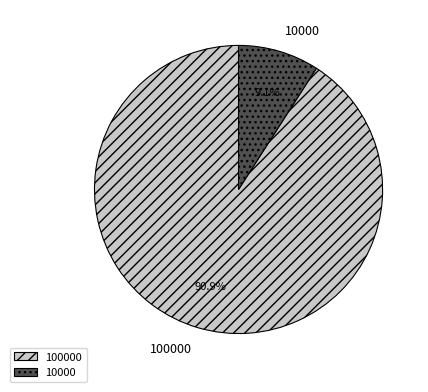

What percentage is the 100000 slice, to the nearest percent?

91%